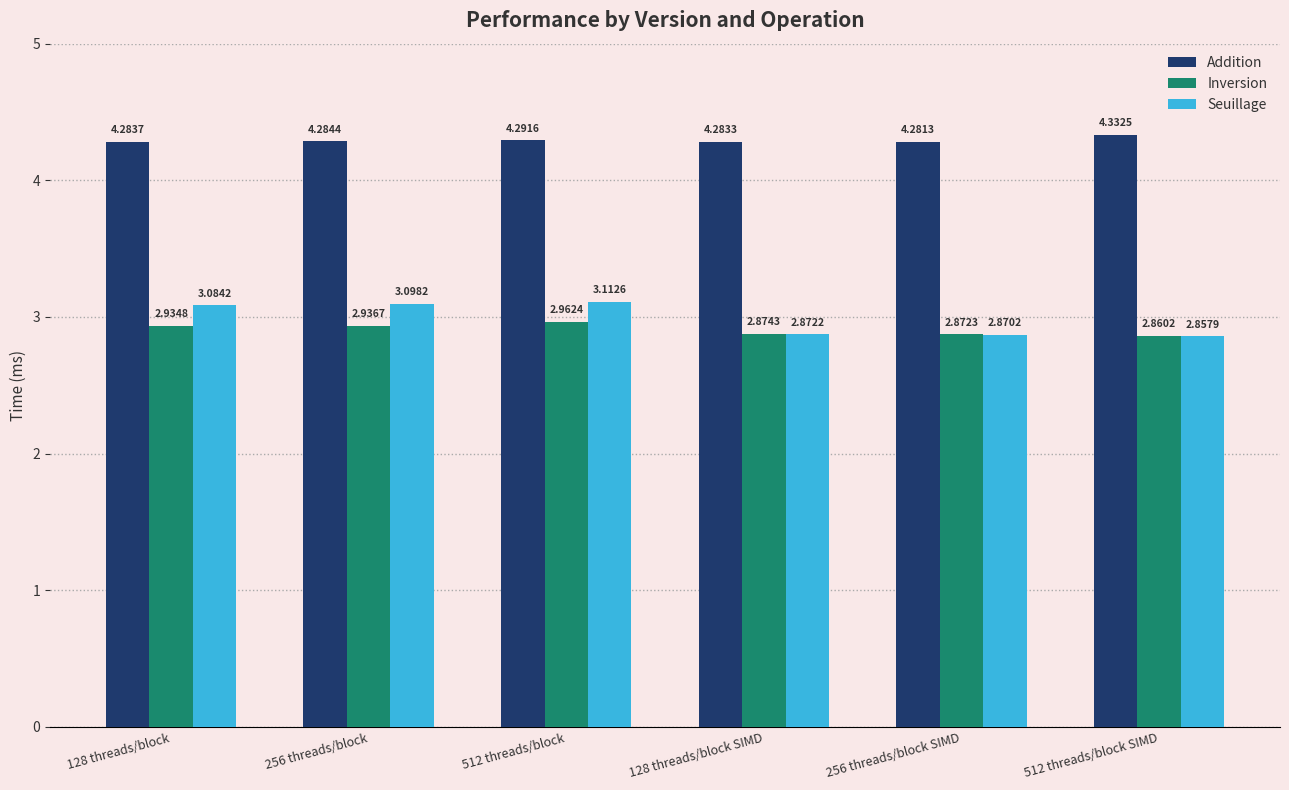

Which series has the largest range (max minus min)?

Seuillage